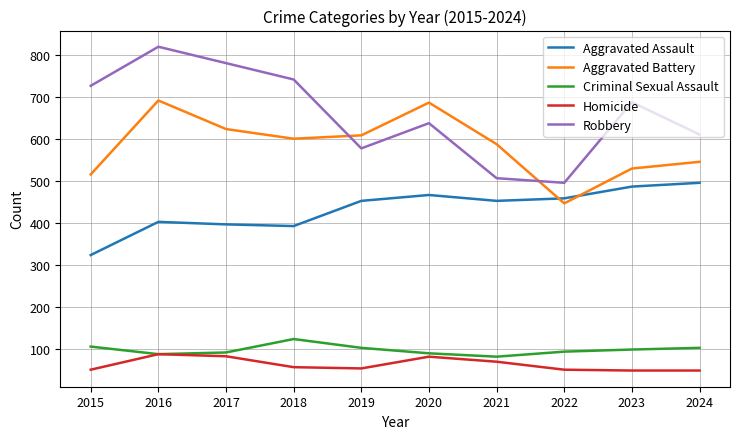

At 2020, list the series in order from smallest to largest.

Homicide, Criminal Sexual Assault, Aggravated Assault, Robbery, Aggravated Battery